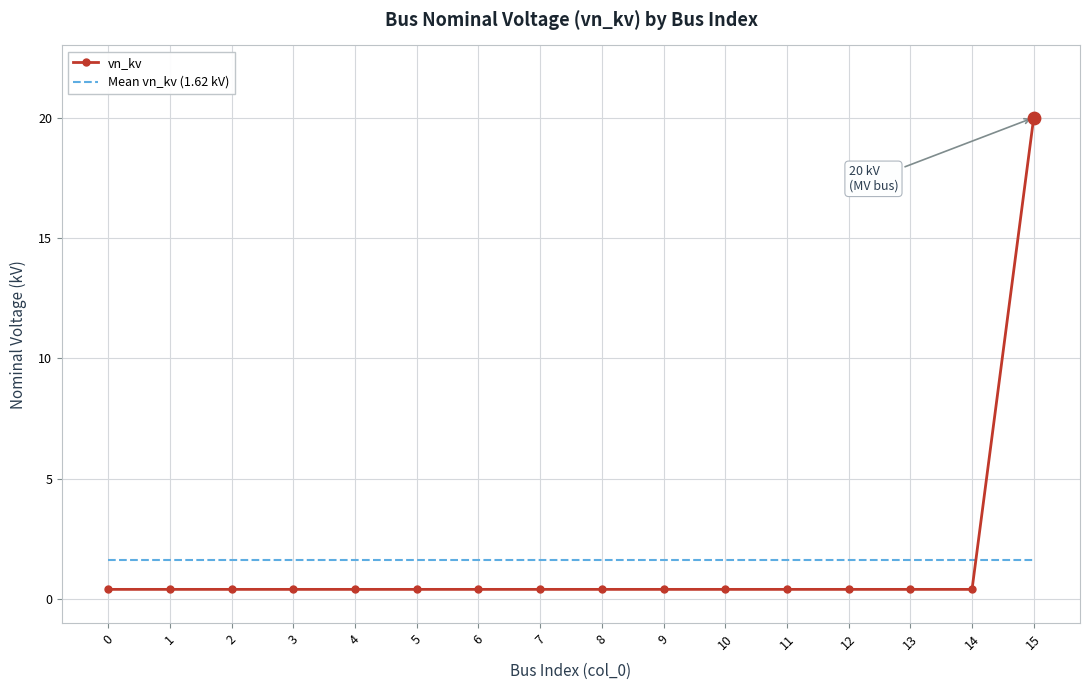

What are all the series names shown in the legend?

vn_kv, Mean vn_kv (1.62 kV)